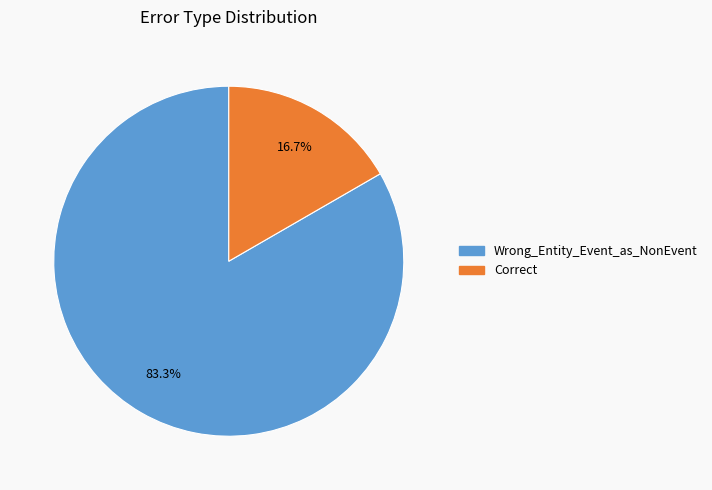

To the nearest percent, what is the difference between the Wrong_Entity_Event_as_NonEvent and Correct slice percentages?

67%